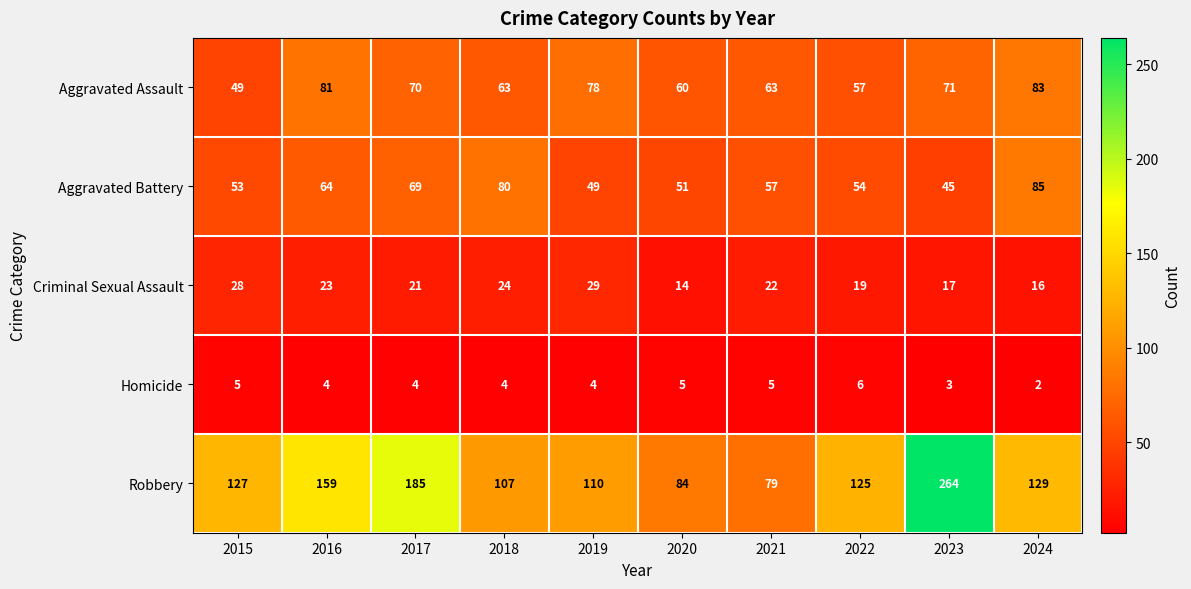

What is the spread (max minus min) of values at 2023?

261